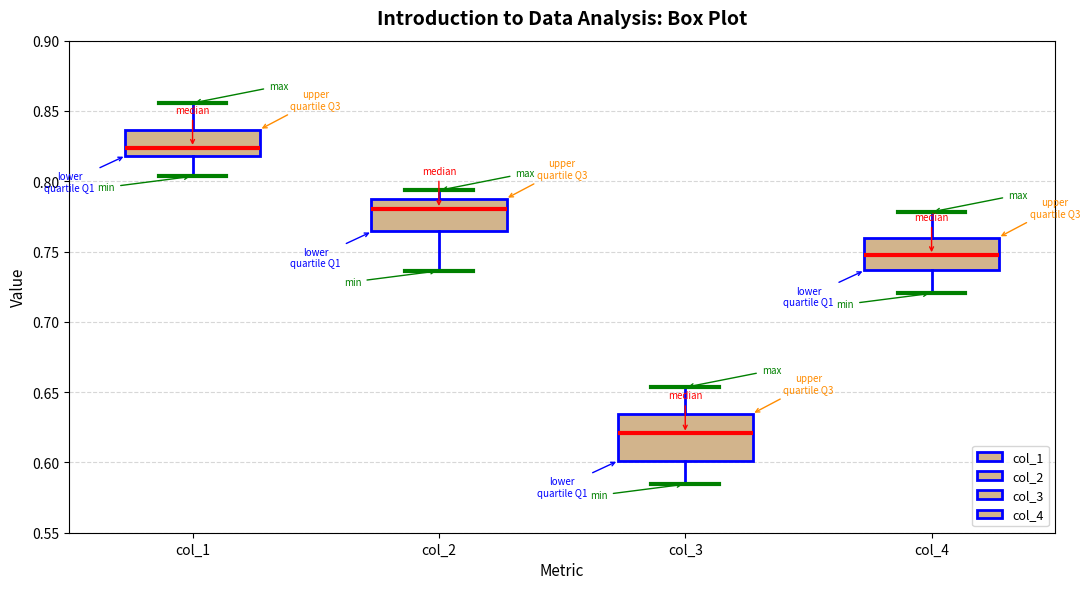

Where is the upper edge of the box for col_4 on the y-axis? The values are not printed on the chart, so give them approximately, as read against the axis.

0.760